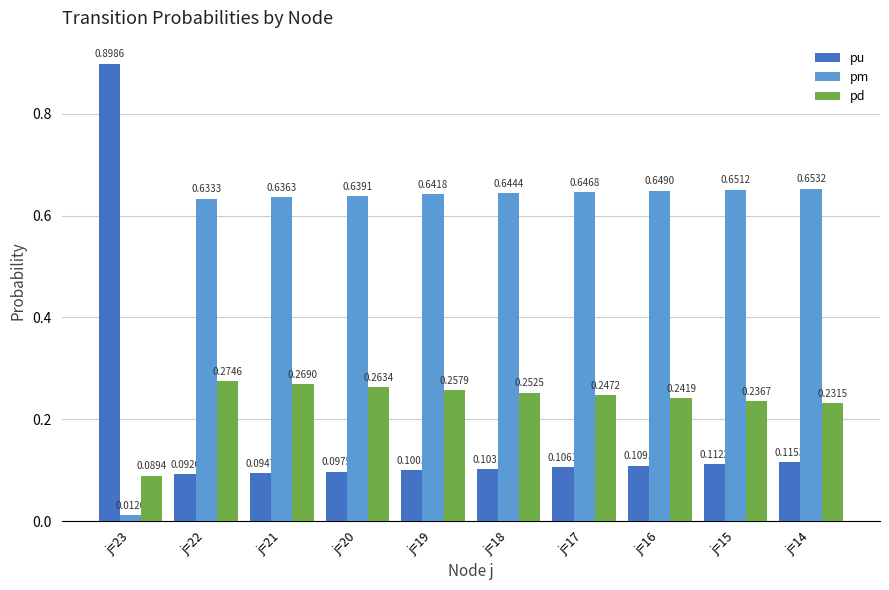

At j=21, list the series in order from smallest to largest.

pu, pd, pm